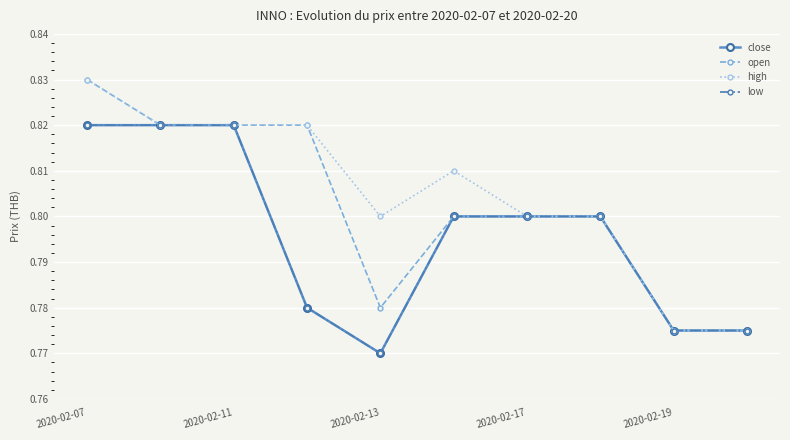

True or false: low and open intersect in this chart.

False